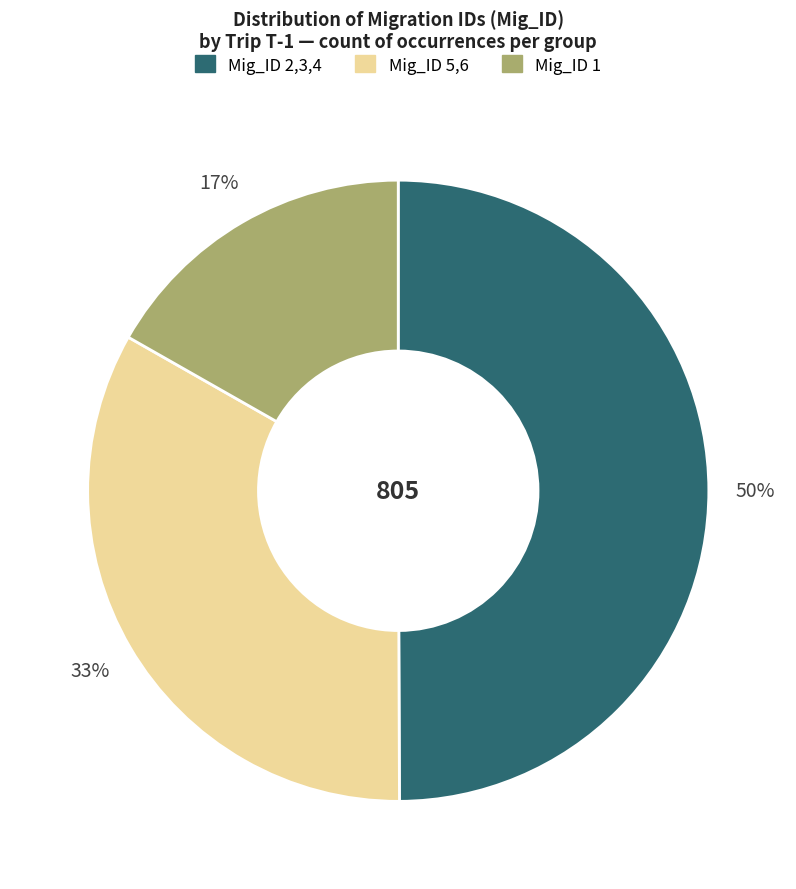

Count the number of slices in the pie.

3